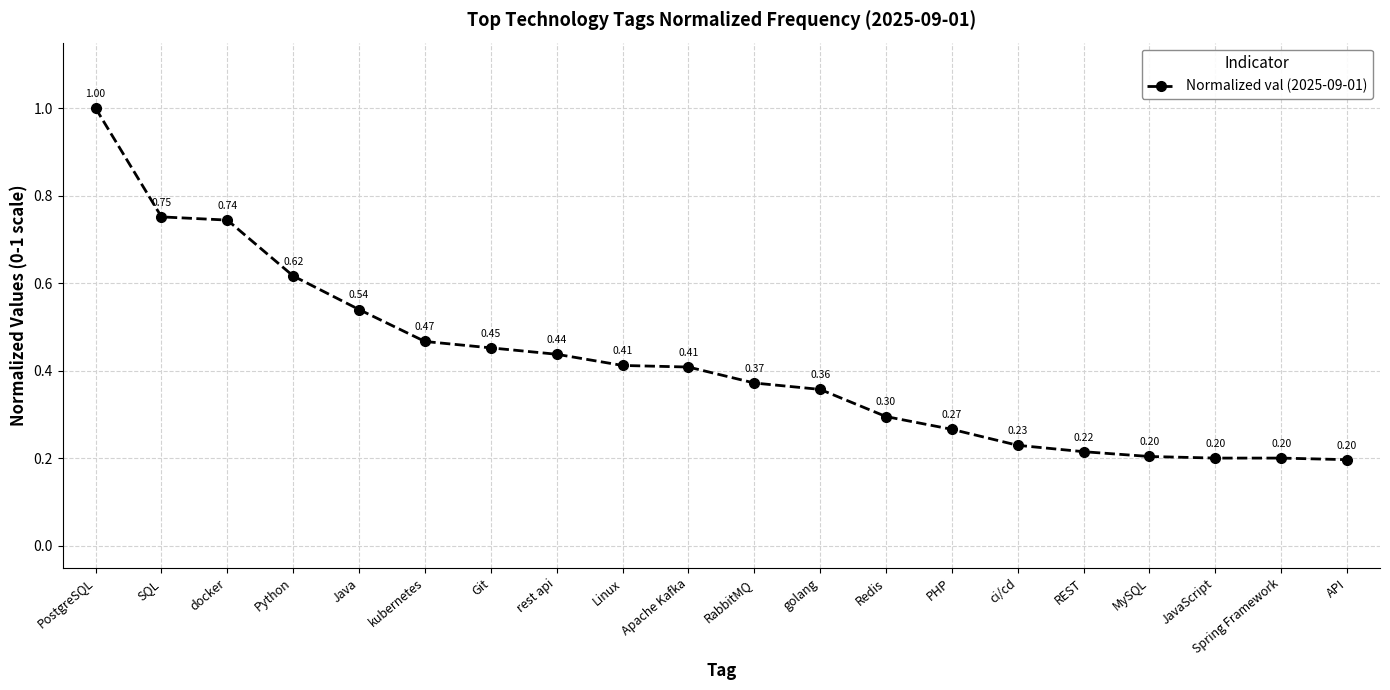

What is the sum of all values?

8.4